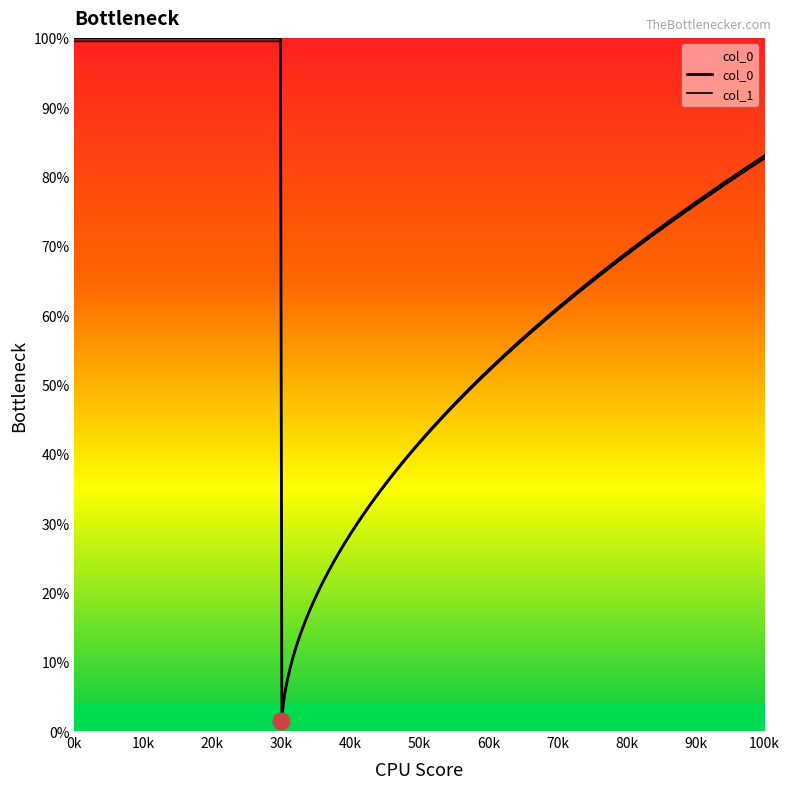

Does the chart have visible grid lines?

No